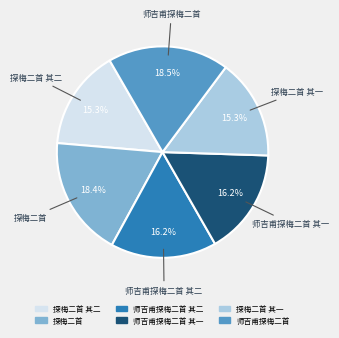

Does any single category account for the majority?

No